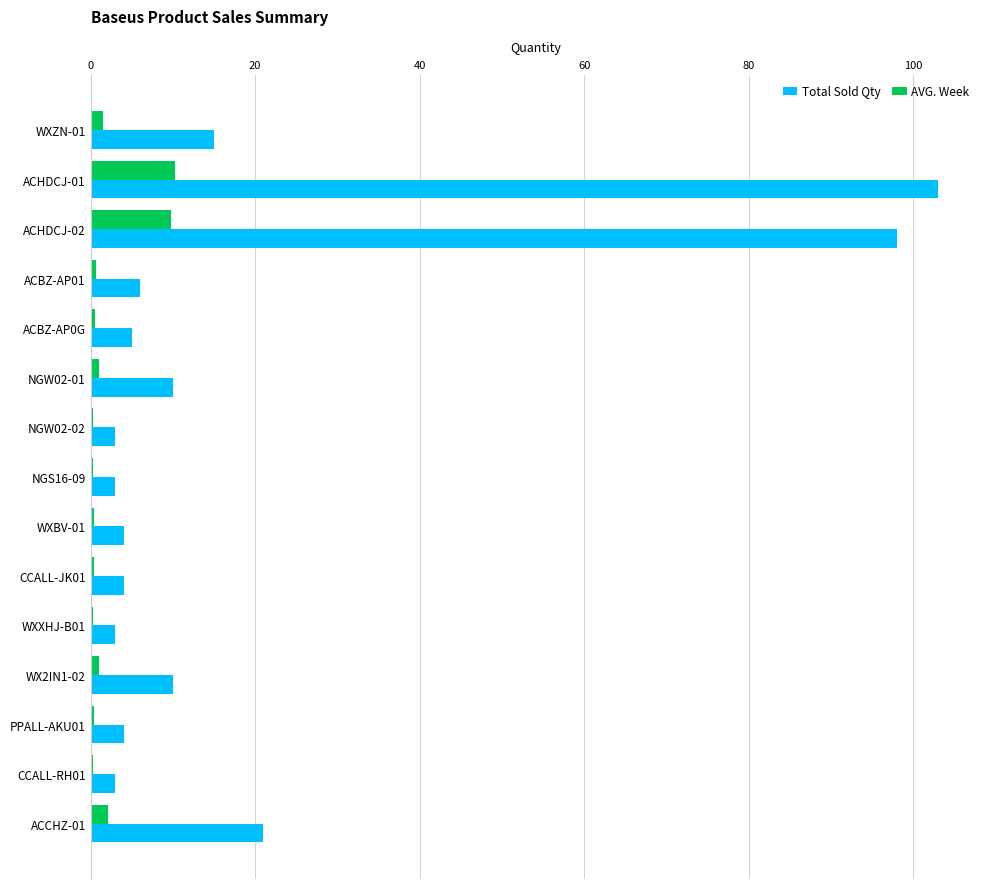

At which category is the sum across all series the highest?

ACHDCJ-01